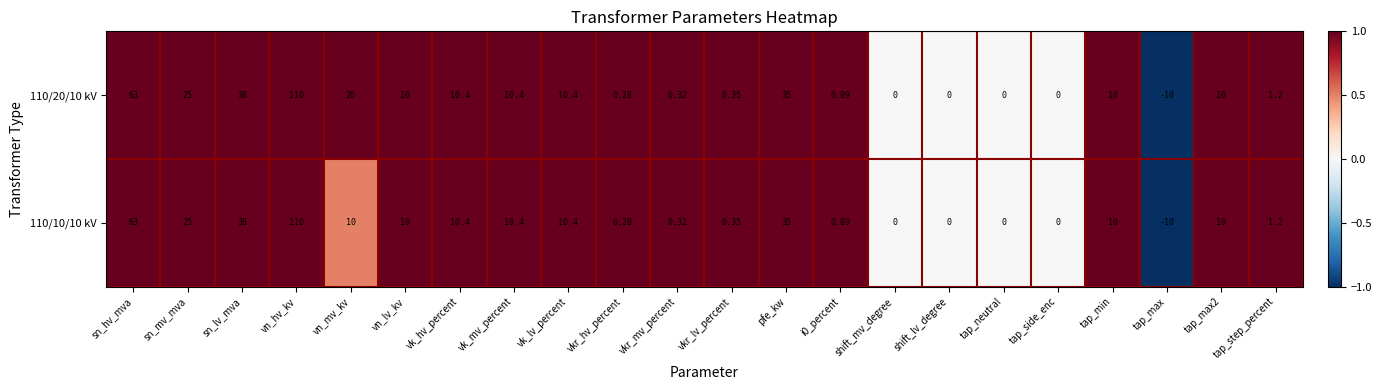

Where is 110/20/10 kV nearest to the value 50?

sn_lv_mva